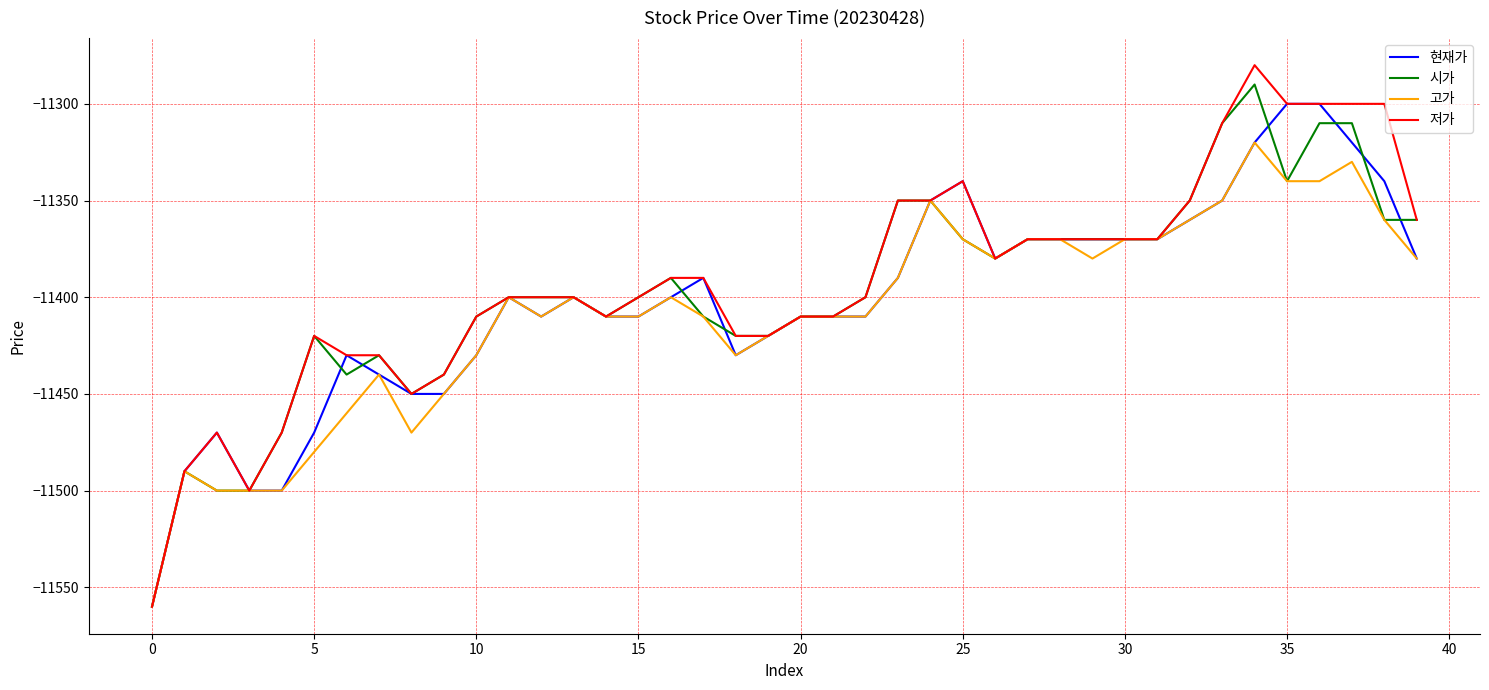

Which series has the largest total across all categories?

저가